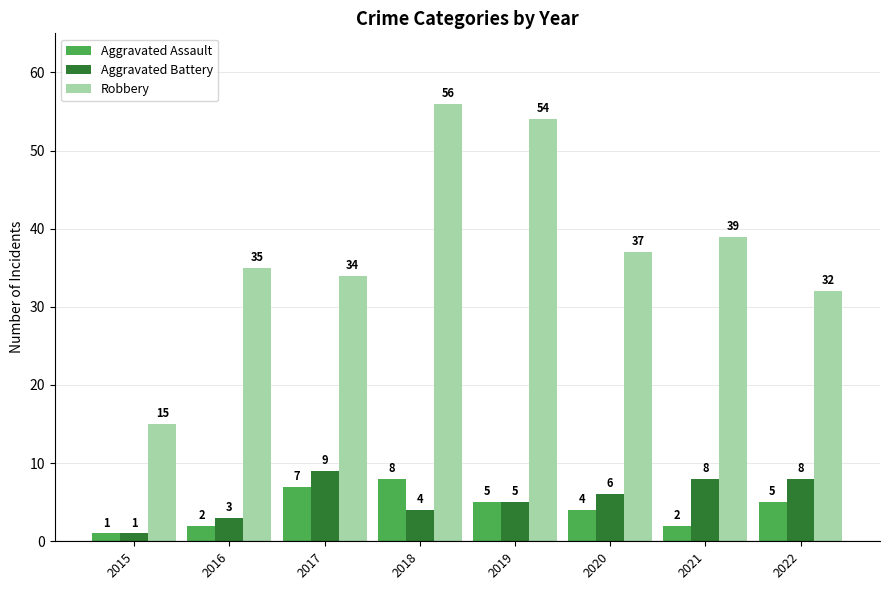

What is the sum of the Robbery values at 2020 and 2022?

69